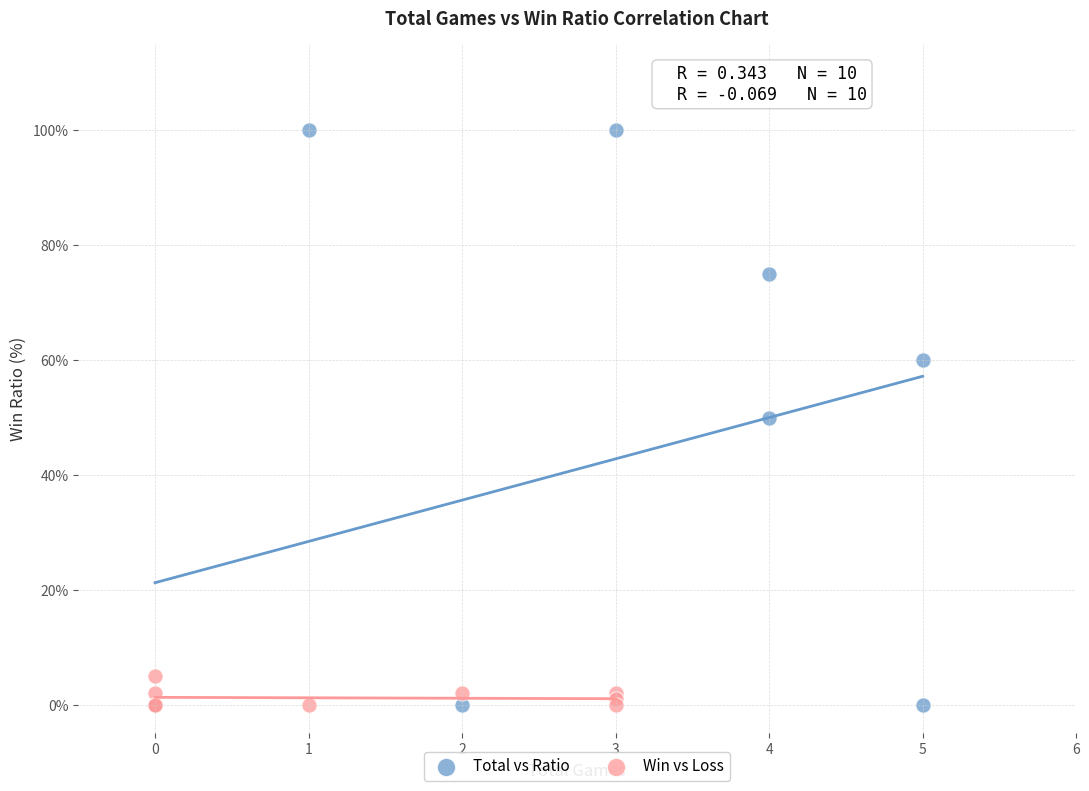

Which series contains the highest Y value?

Total vs Ratio